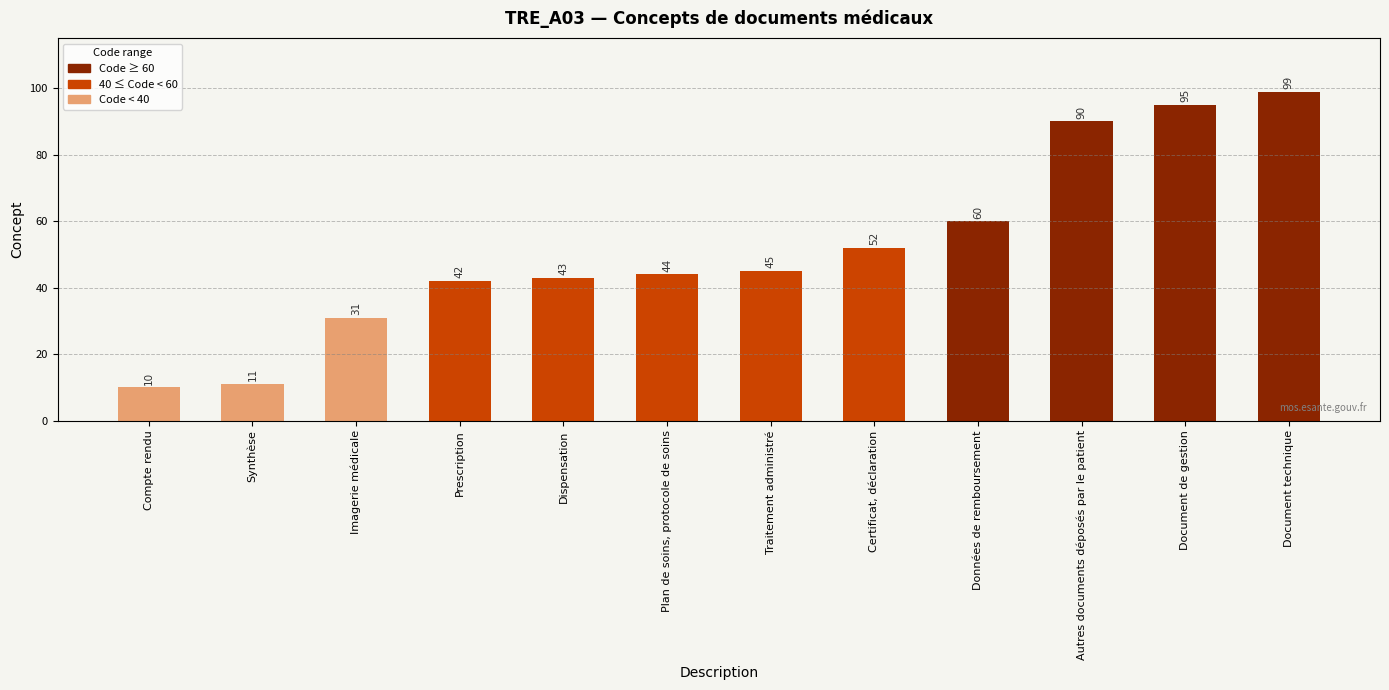

What is the value of the 5th bar from the left?

43